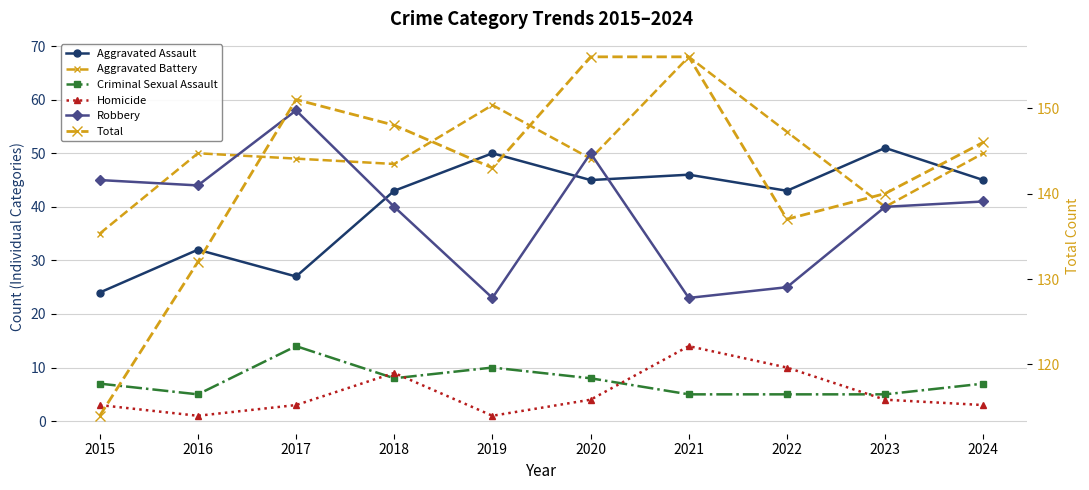

What are all the series names shown in the legend?

Aggravated Assault, Aggravated Battery, Criminal Sexual Assault, Homicide, Robbery, Total